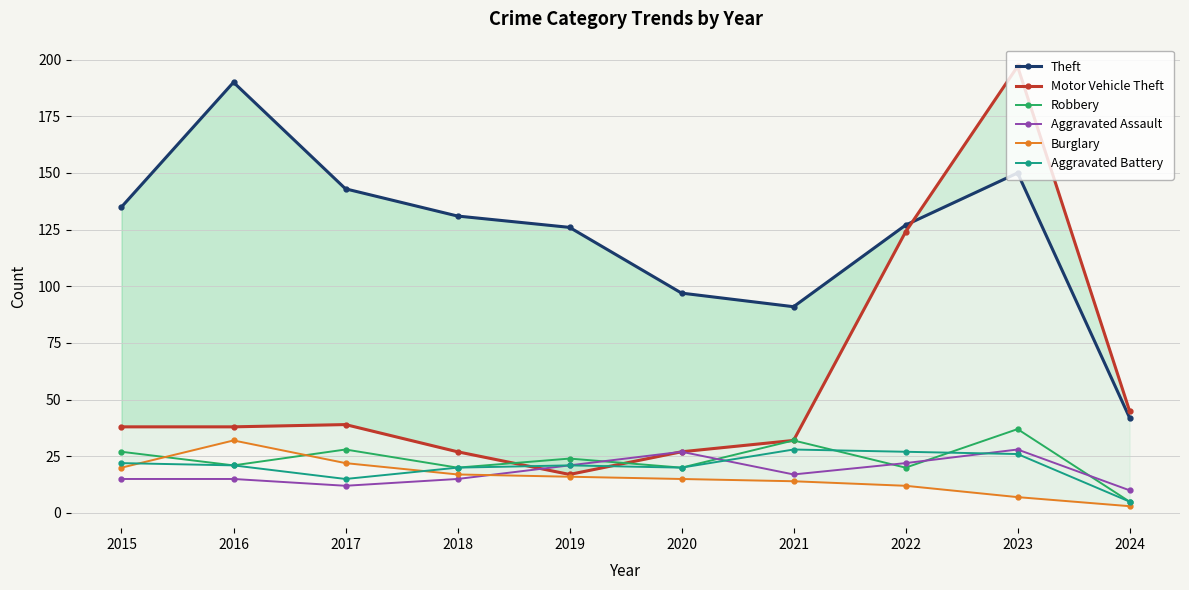

Reading left to right, extract all data points from this chart.

Theft: 135	190	143	131	126	97	91	127	150	42
Motor Vehicle Theft: 38	38	39	27	17	27	32	124	197	45
Robbery: 27	21	28	20	24	20	32	20	37	5
Aggravated Assault: 15	15	12	15	21	27	17	22	28	10
Burglary: 20	32	22	17	16	15	14	12	7	3
Aggravated Battery: 22	21	15	20	21	20	28	27	26	5